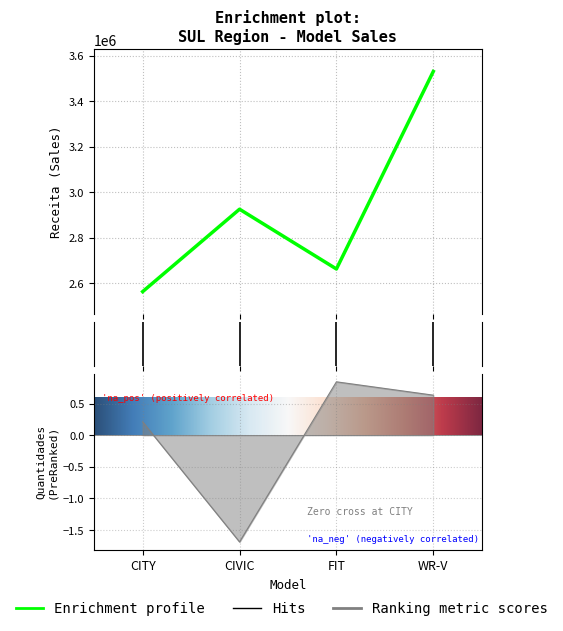

The value at CITY is 2562500. True or false?

True